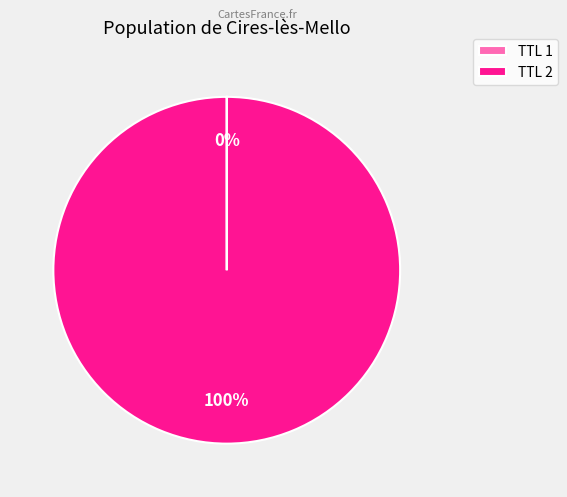

Which category has the biggest portion of the pie?

TTL 2